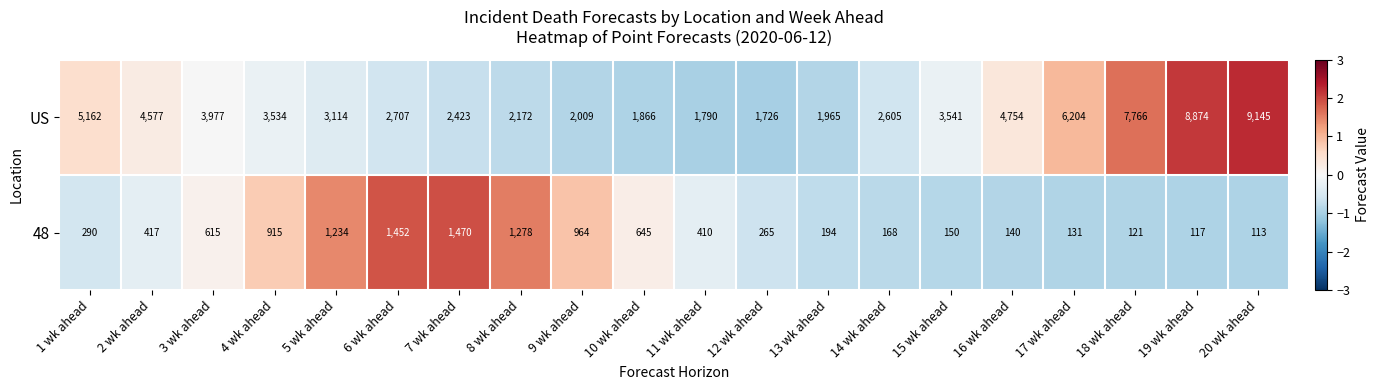

True or false: US has a value of 3541 at 15 wk ahead.

True